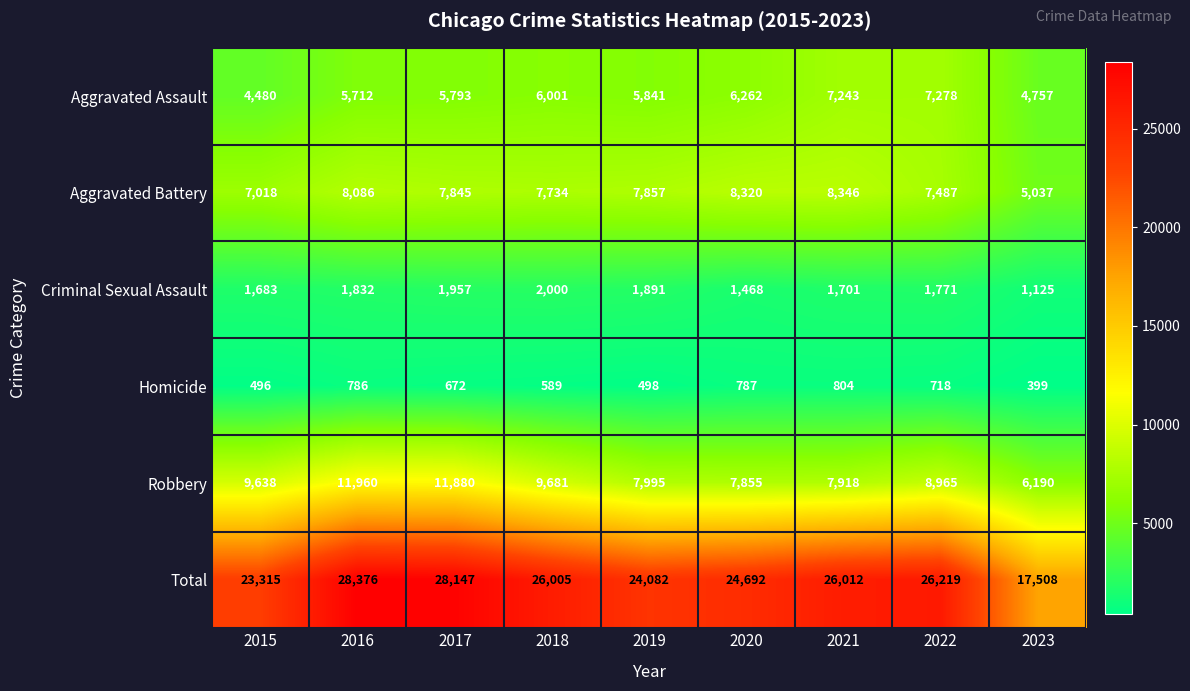

Which series changed the most between 2015 and 2021?

Aggravated Assault